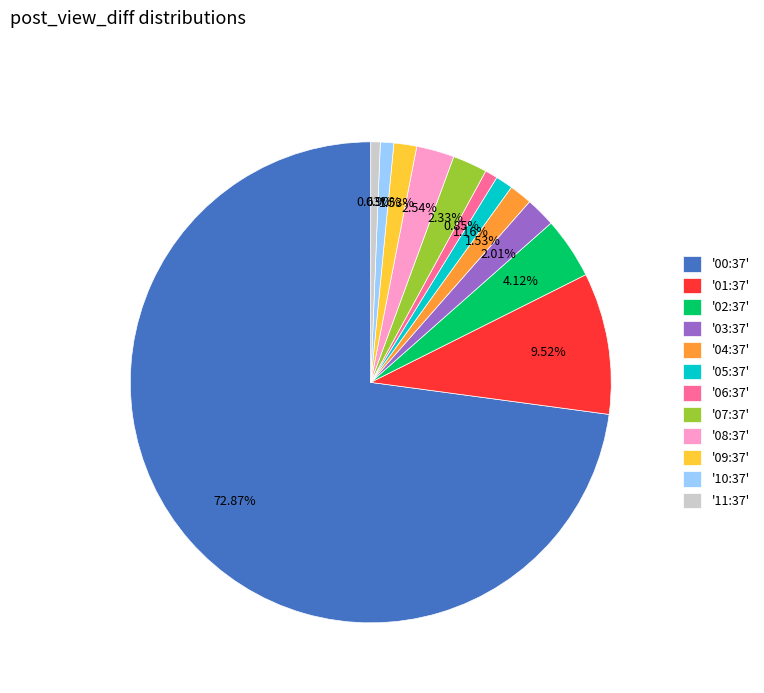

Approximately how many times larger is the value at '06:37' compared to '03:37'?

0.4